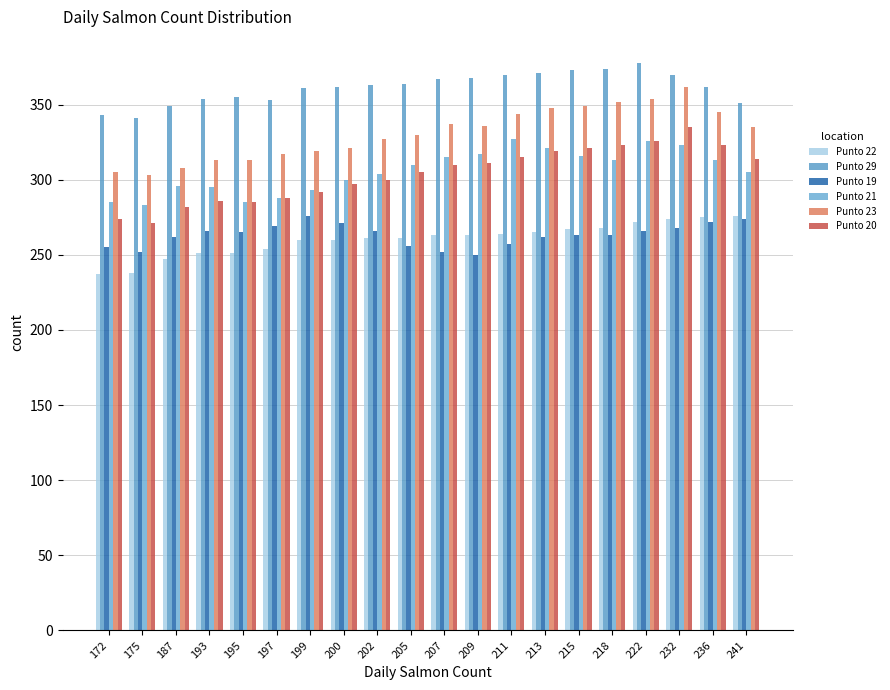

How many categories are shown in the chart?

20